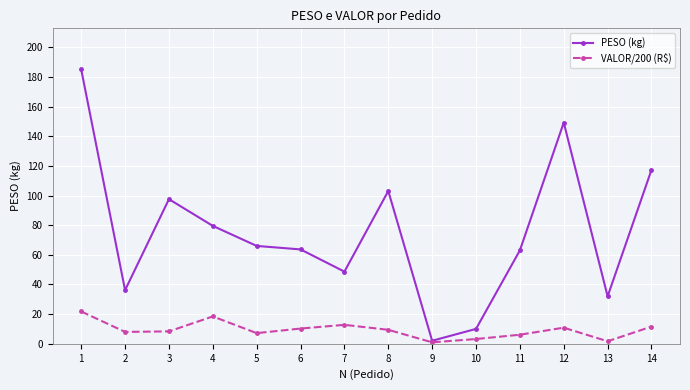

How many distinct data groups are displayed?

2